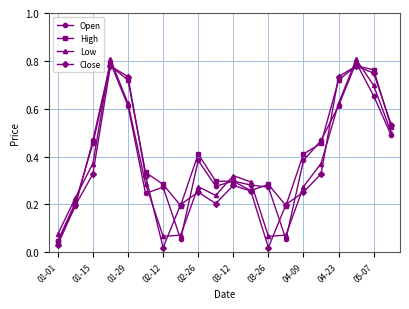

True or false: Open and Low cross at least once.

True